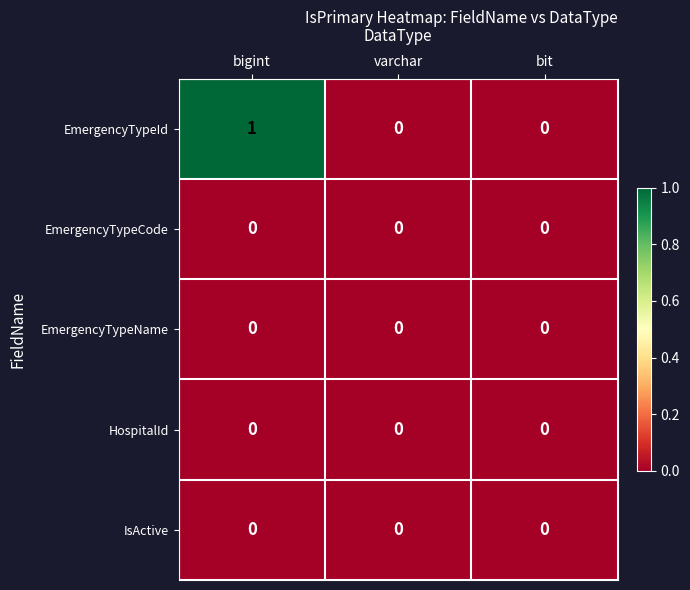

True or false: IsActive has a value of 0 at bit.

True